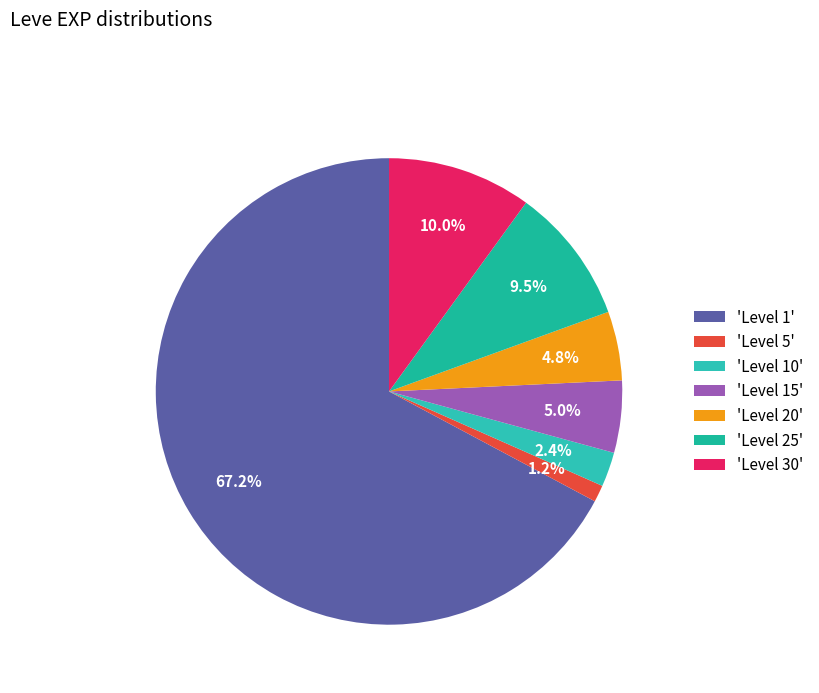

Count the number of slices in the pie.

7